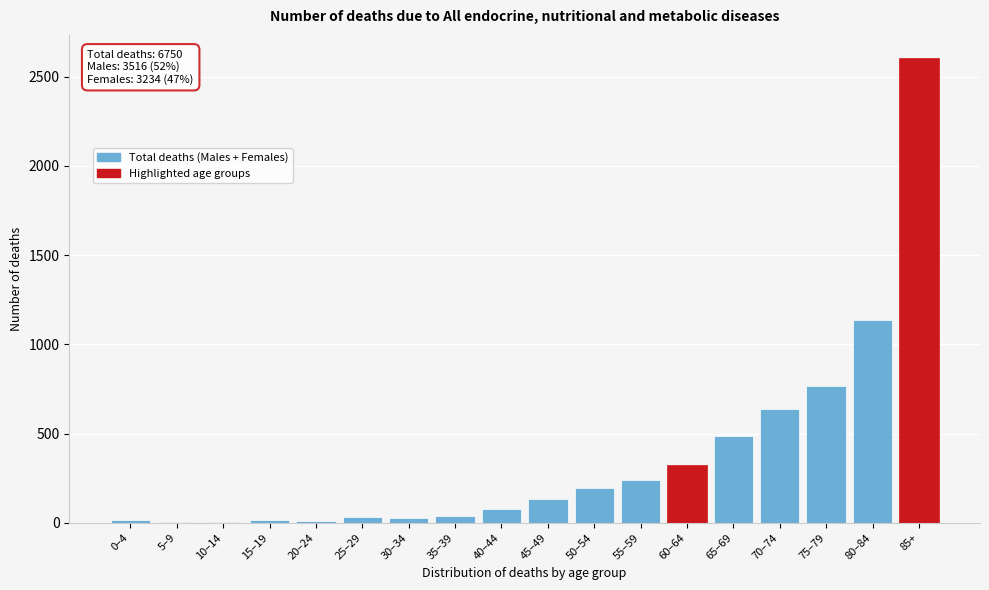

What is the greatest value displayed?

2603